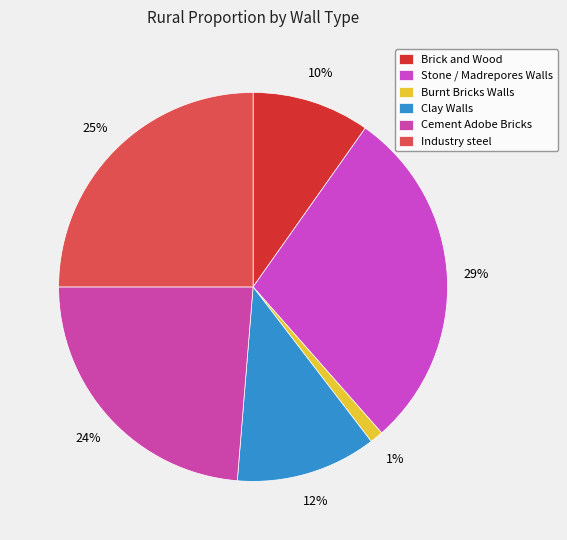

Does any single category account for the majority?

No